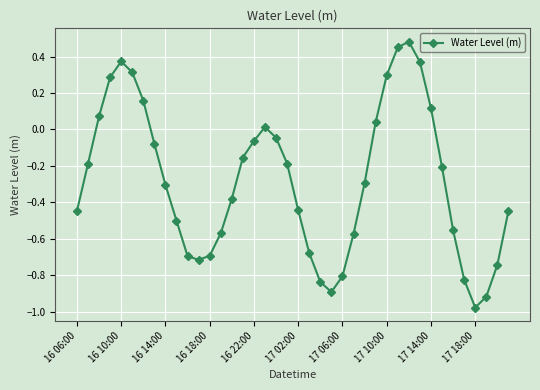

What is the sum of all values?

-11.2